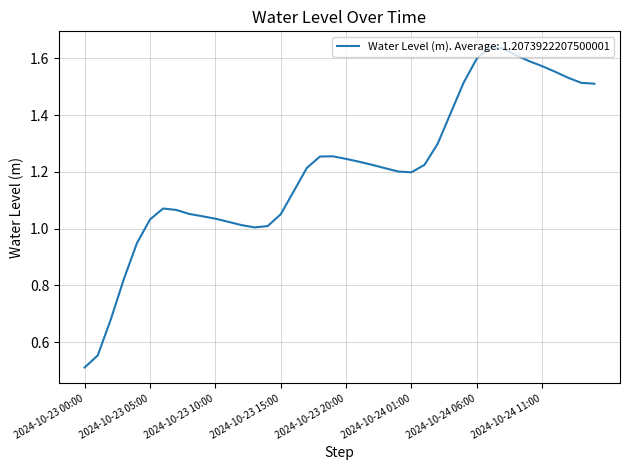

What is the minimum value shown in the chart?

0.5